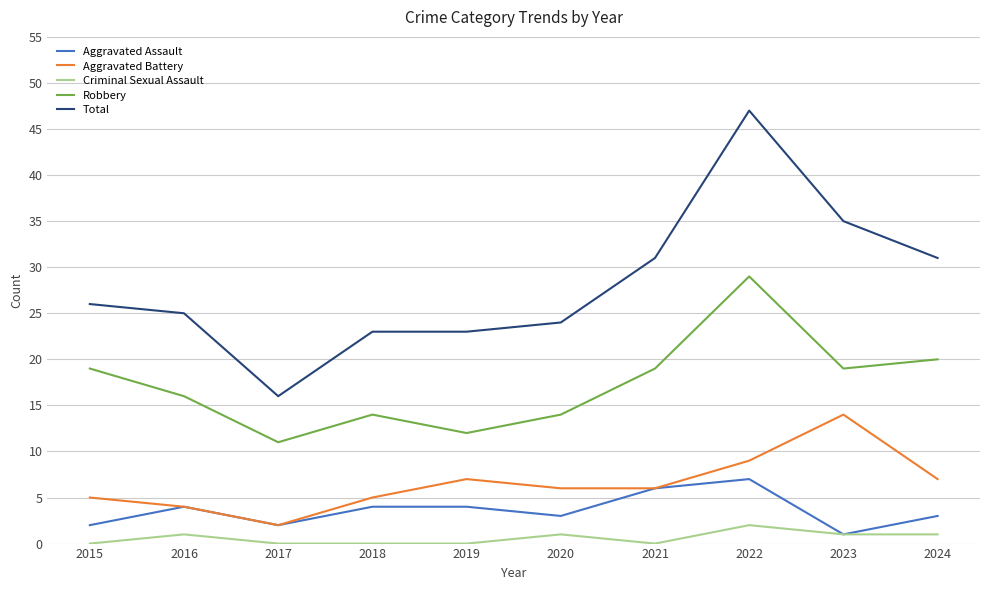

What is the spread (max minus min) of values at 2020?

23